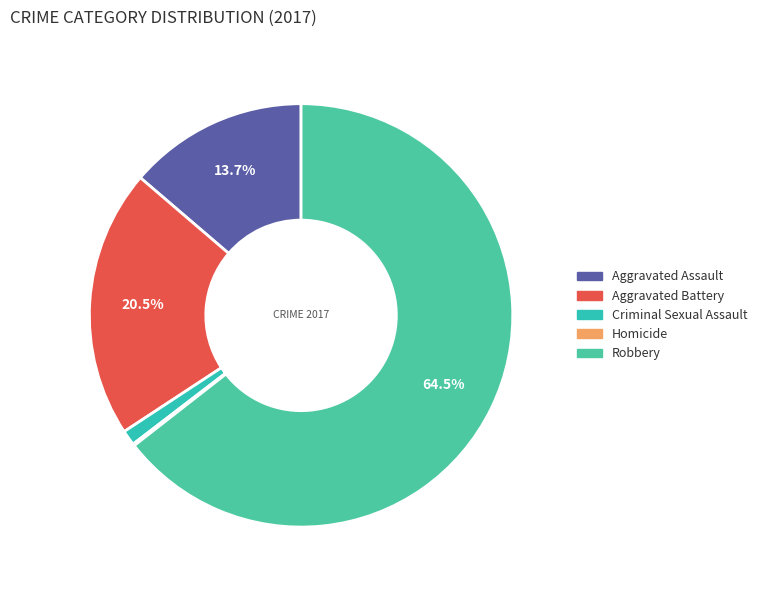

To the nearest percent, what is the difference between the largest and smallest slice percentages?

64%